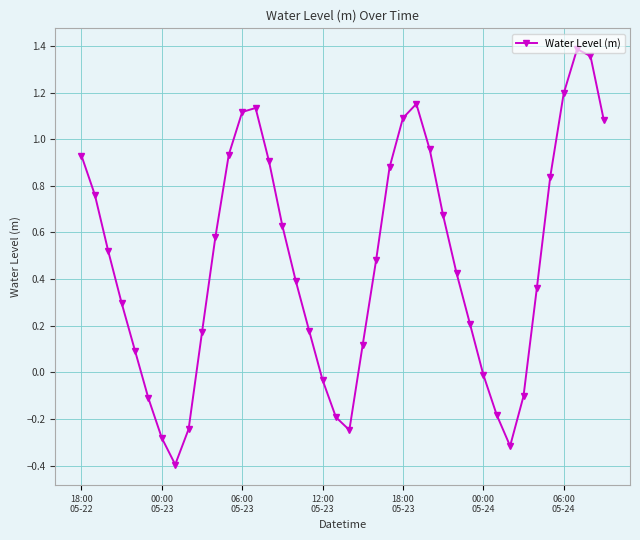

What is the minimum value shown in the chart?

-0.4